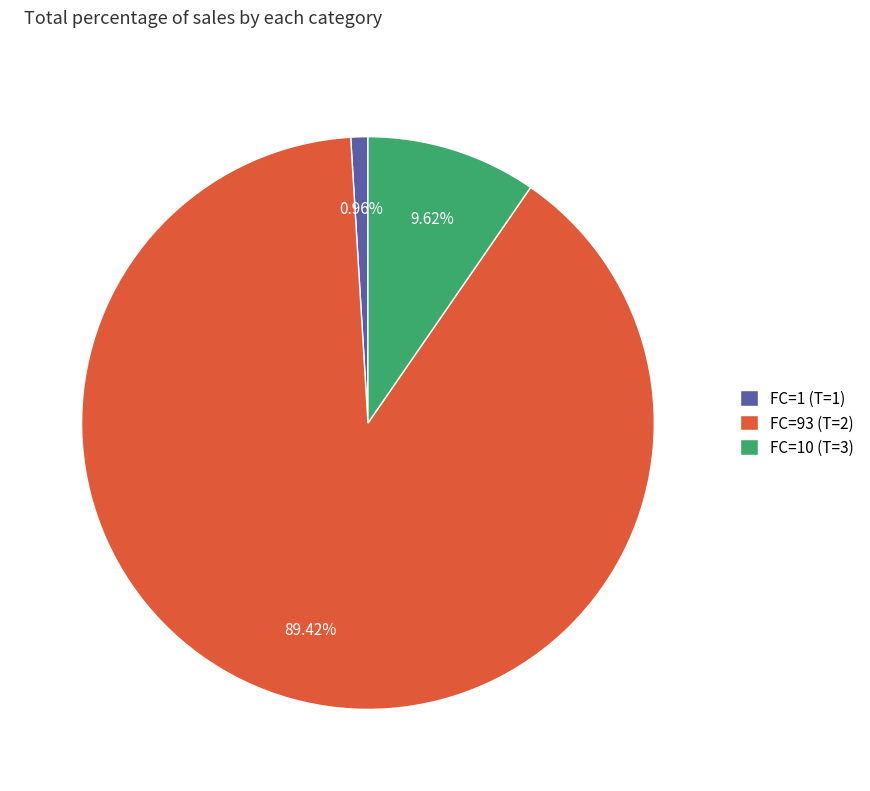

Which slice is the largest?

FC=93 (T=2)